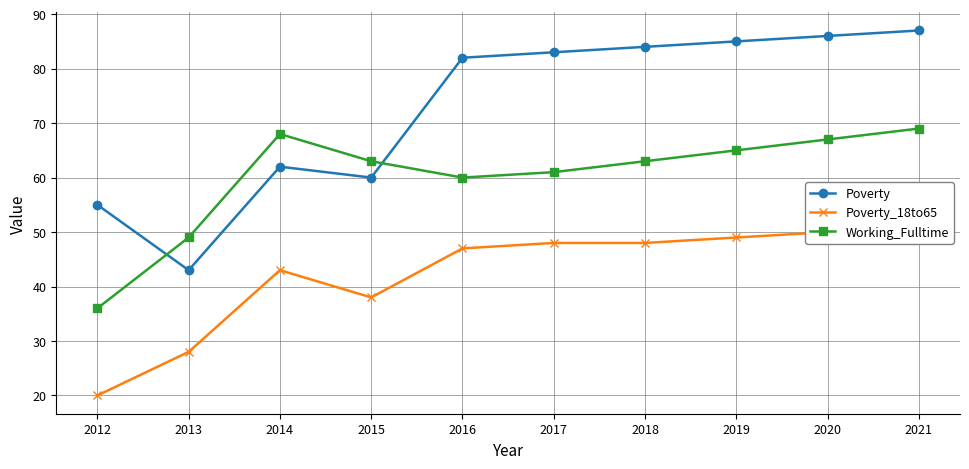

Which category has the lowest value across all series?

2012